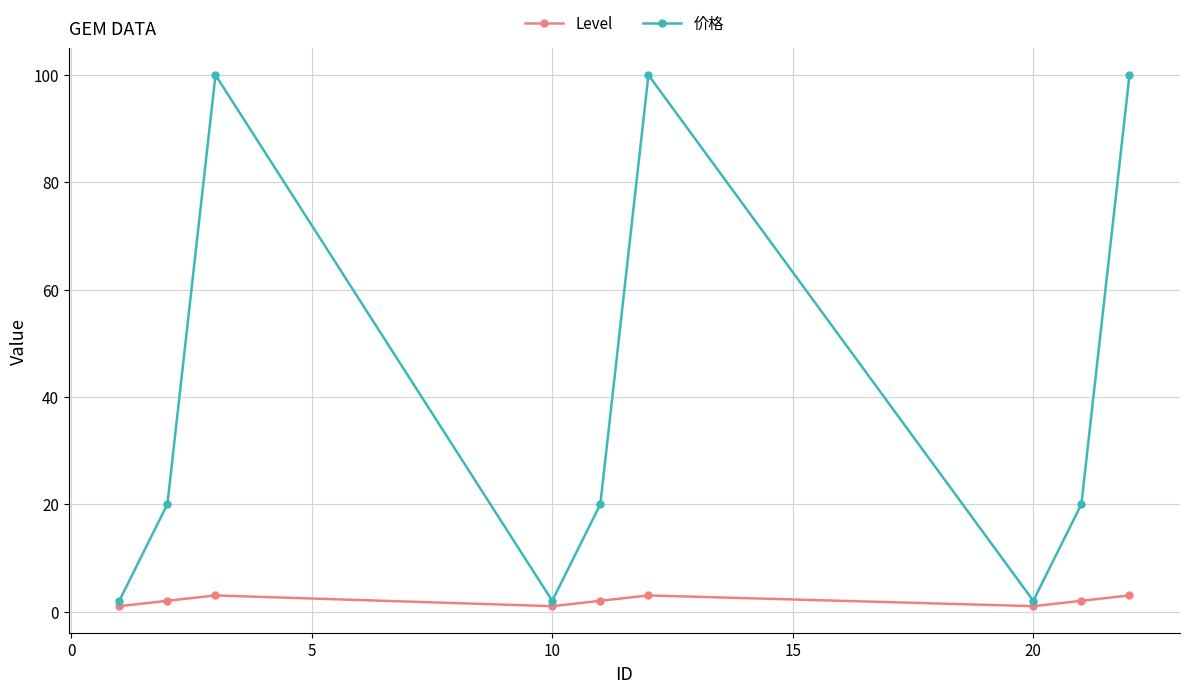

Which series has the largest total across all categories?

价格